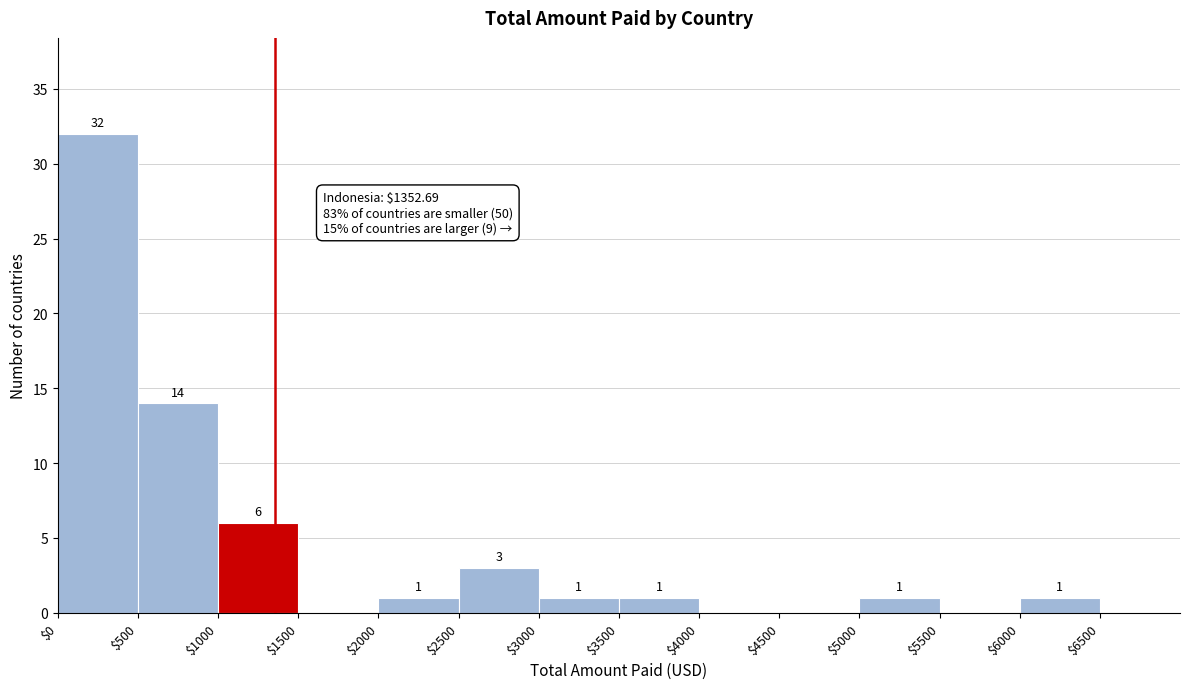

Over which range of the x-axis is the bar tallest?

0 to 500